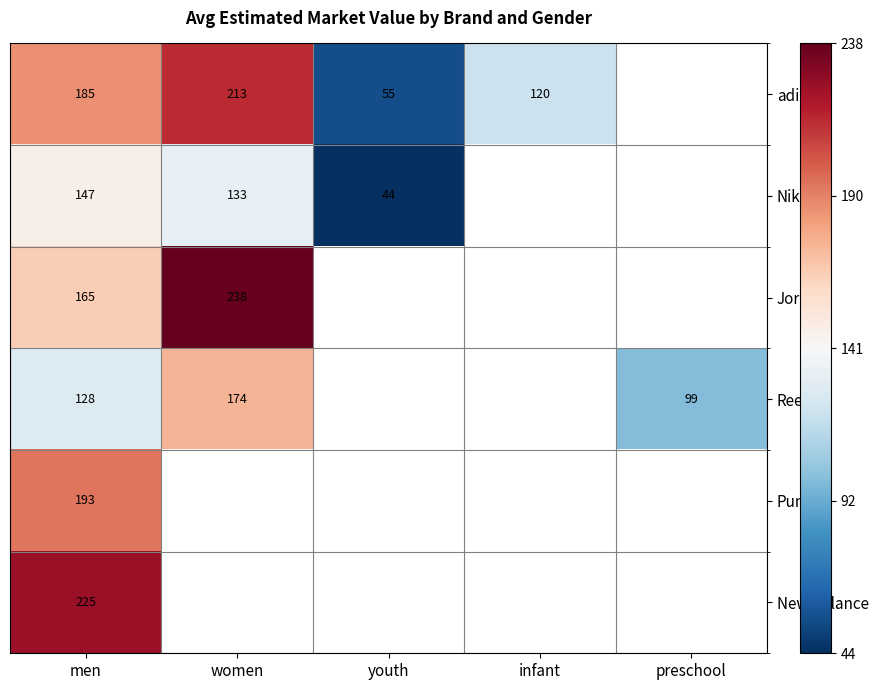

At how many categories does at least one series exceed 44?

5